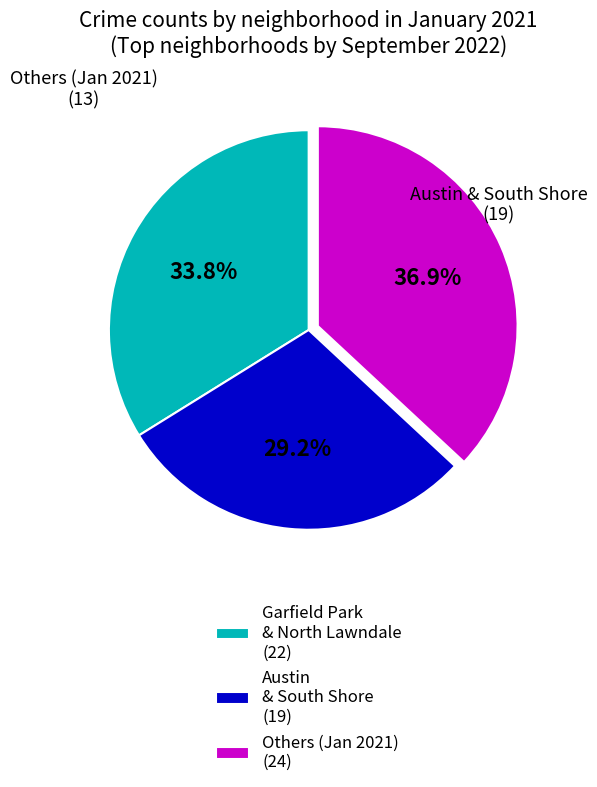

What percentage do Others (Jan 2021) (24) and Austin & South Shore (19) together represent?

66.2%